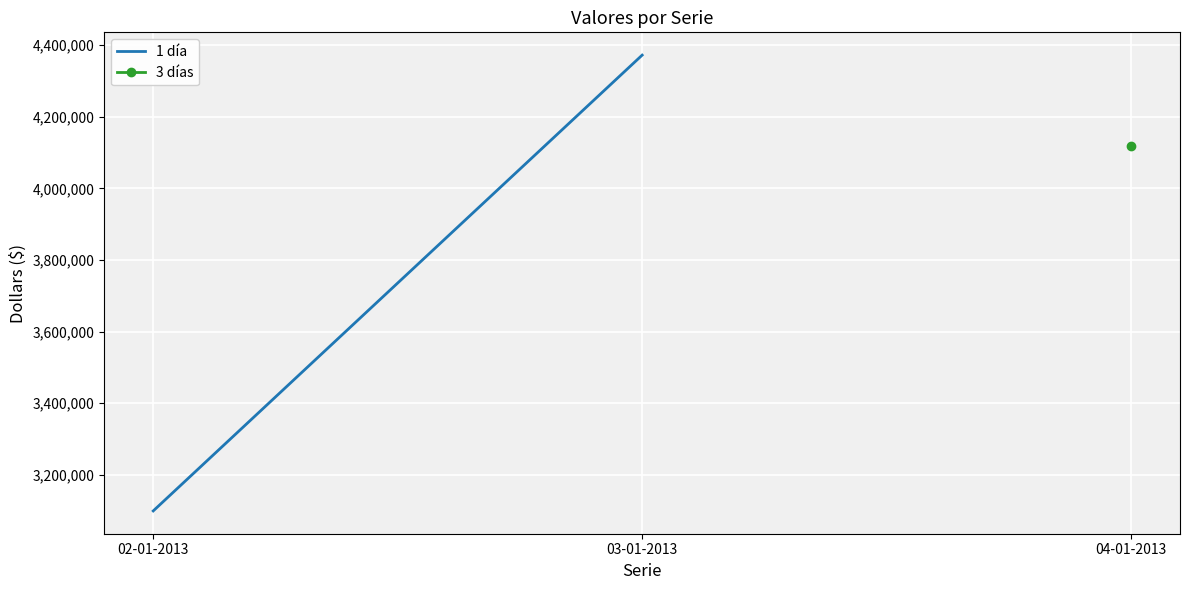

What is the smallest value displayed?

3098700